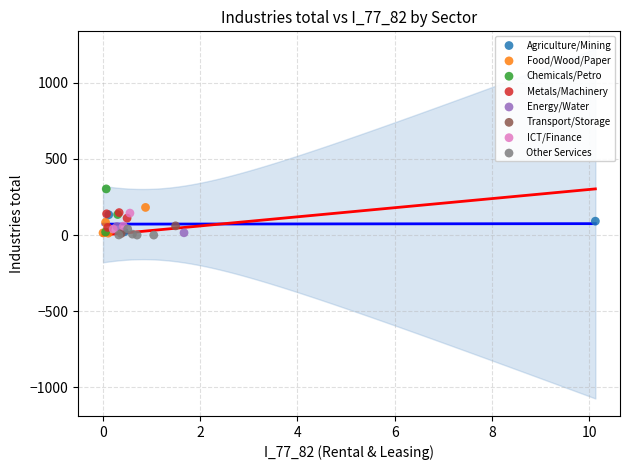

What are all the series names shown in the legend?

Agriculture/Mining, Food/Wood/Paper, Chemicals/Petro, Metals/Machinery, Energy/Water, Transport/Storage, ICT/Finance, Other Services